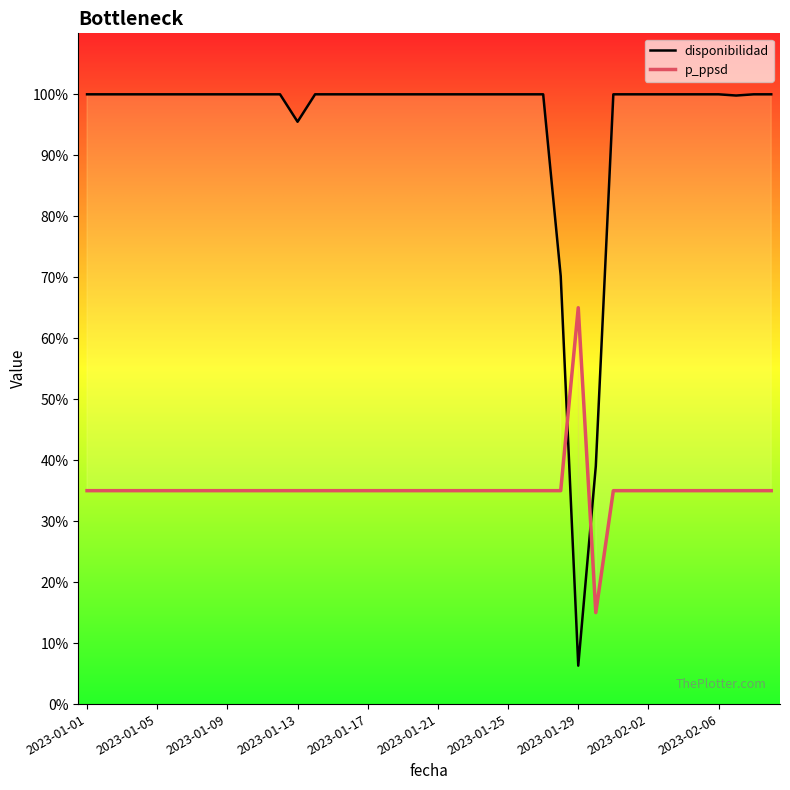

Which series has the largest range (max minus min)?

disponibilidad